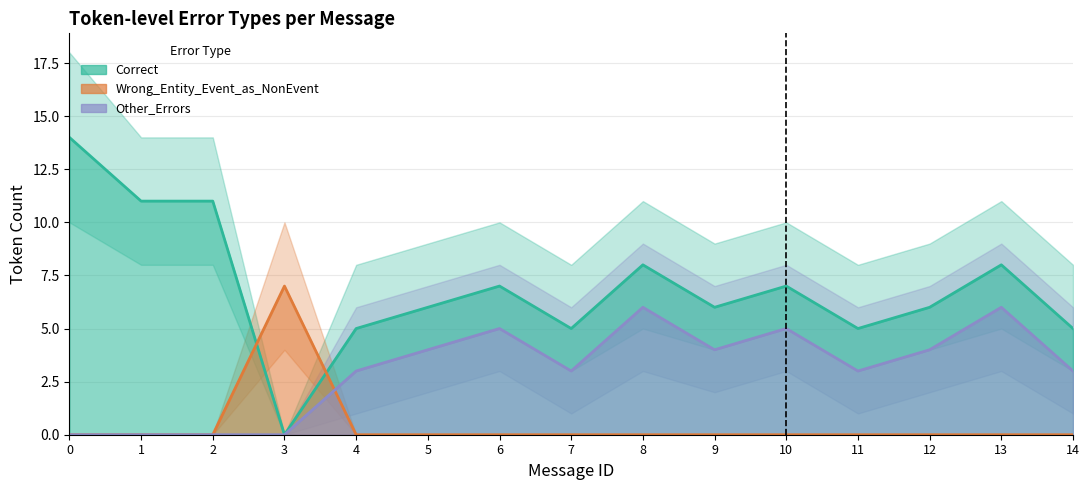

Does the chart display data point markers on the line(s)?

No